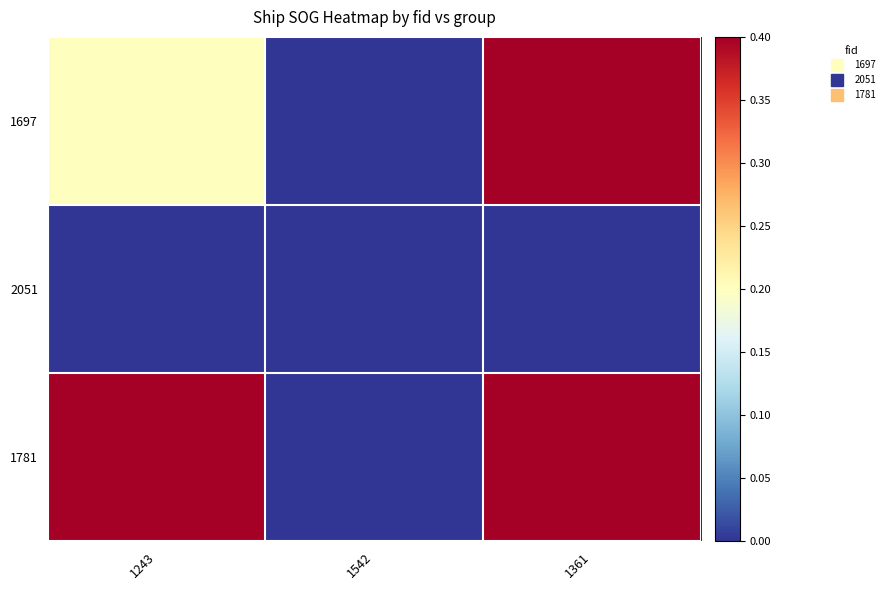

At which category is the sum across all series the highest?

1361